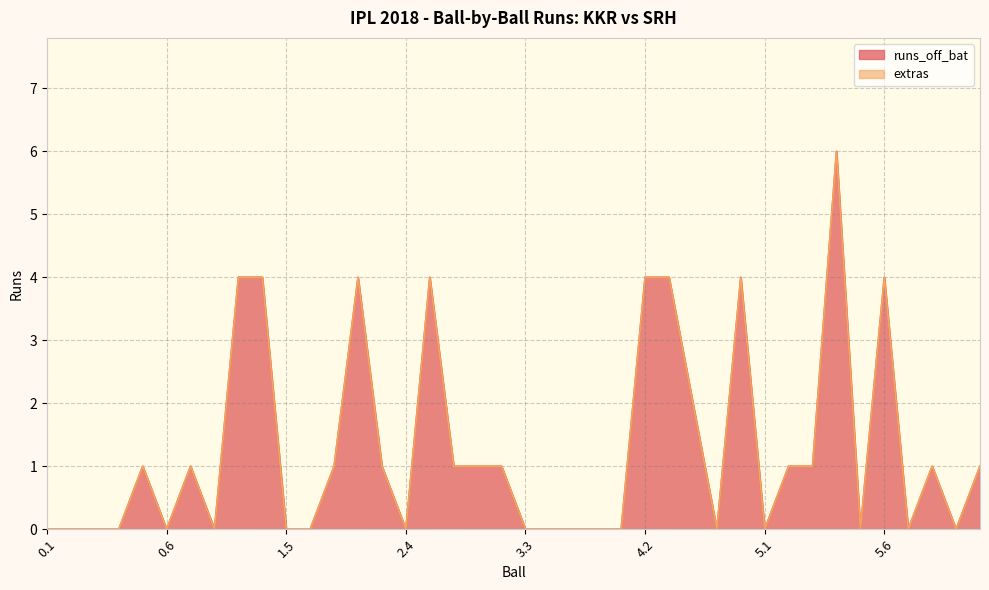

How many lines are shown in the chart?

2